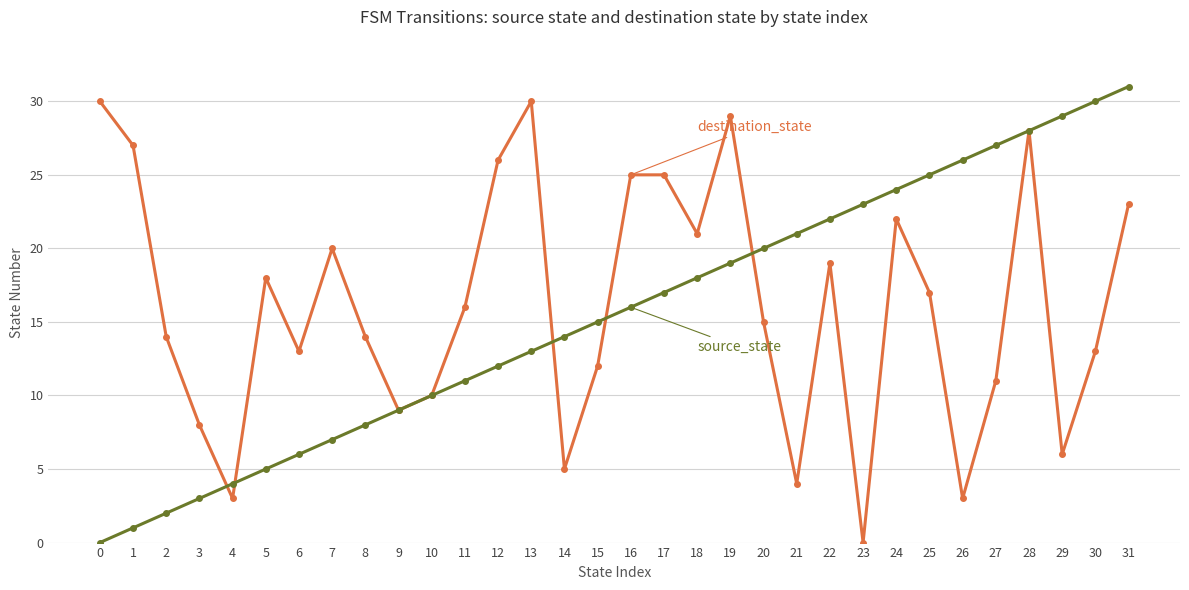

Which category has the highest value across all series?

31